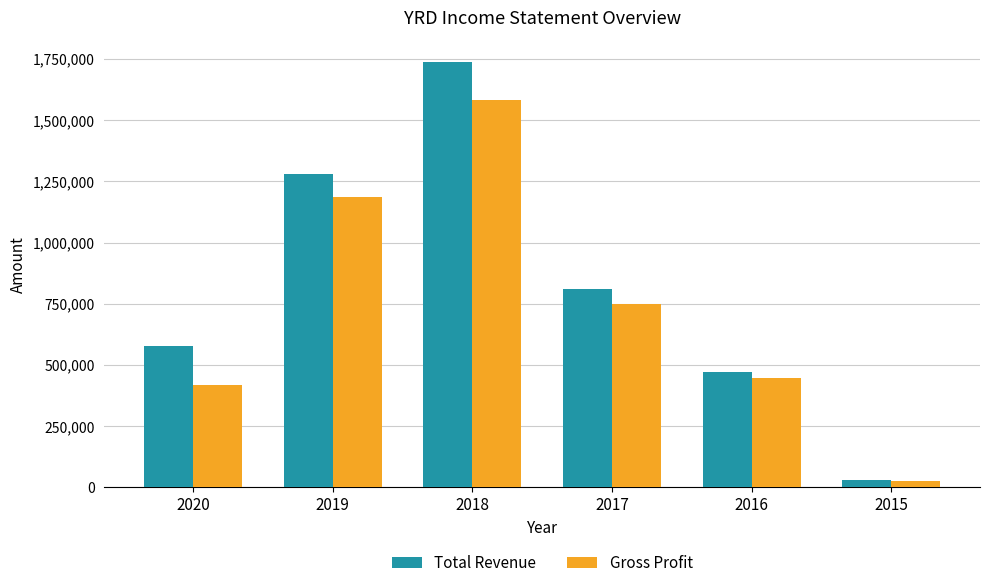

Which series has the largest total across all categories?

Total Revenue